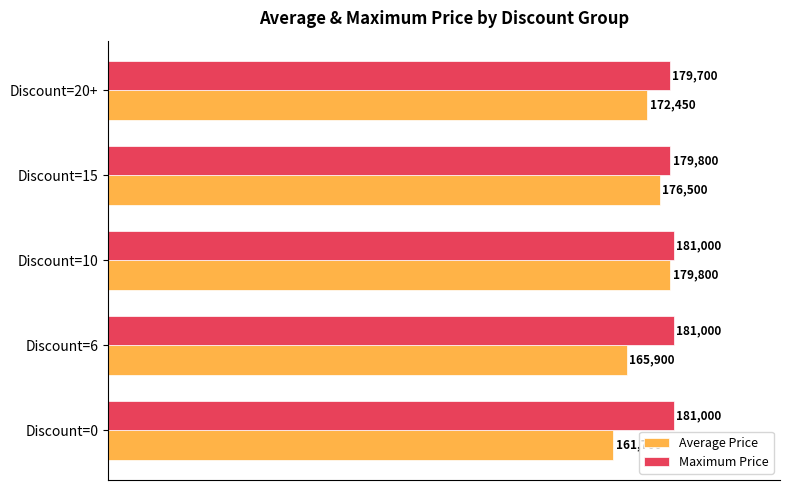

At which label is Maximum Price closest to 180350?

Discount=15